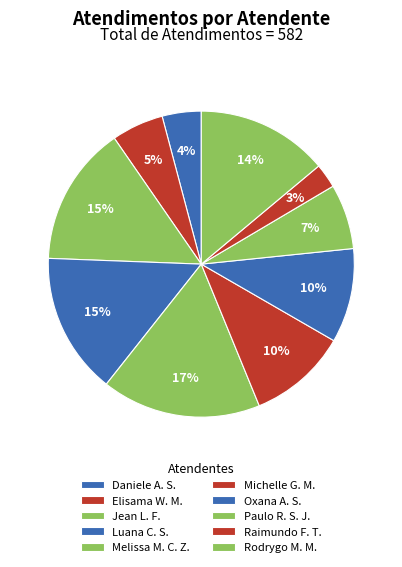

Count the number of slices in the pie.

10